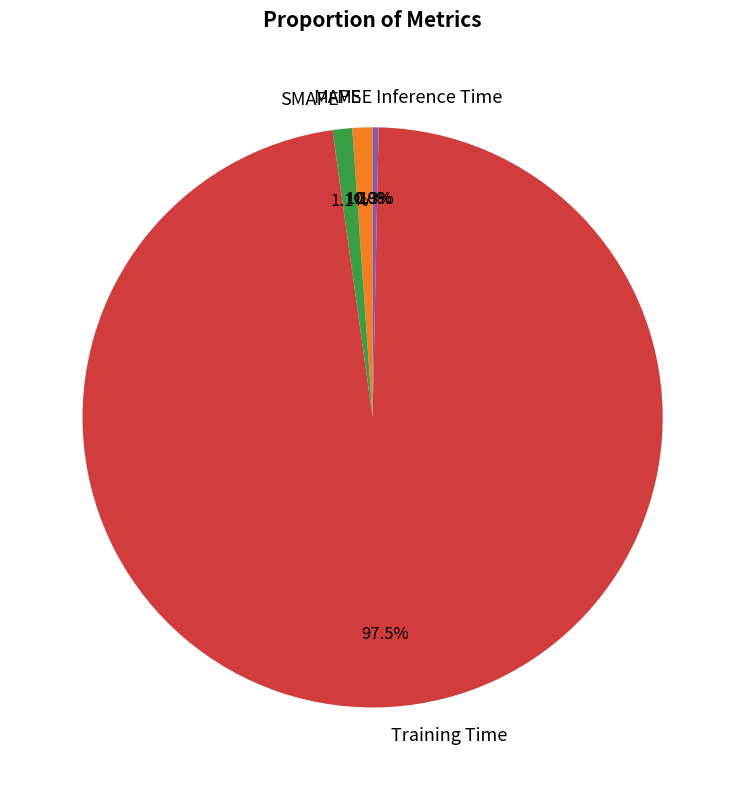

Combined, do SMAPE and Training Time account for over 50%?

Yes